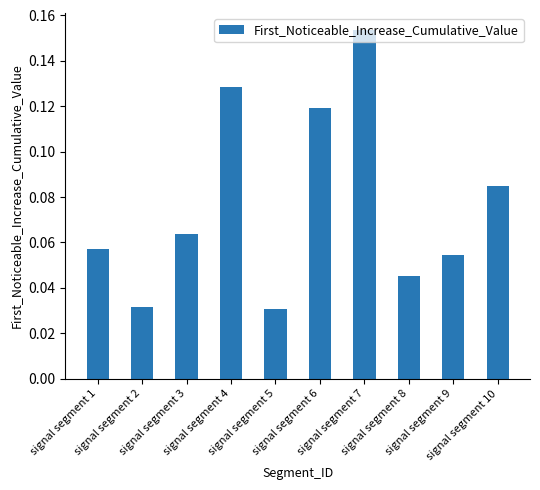

Between signal segment 2 and signal segment 7, which is larger?

signal segment 7